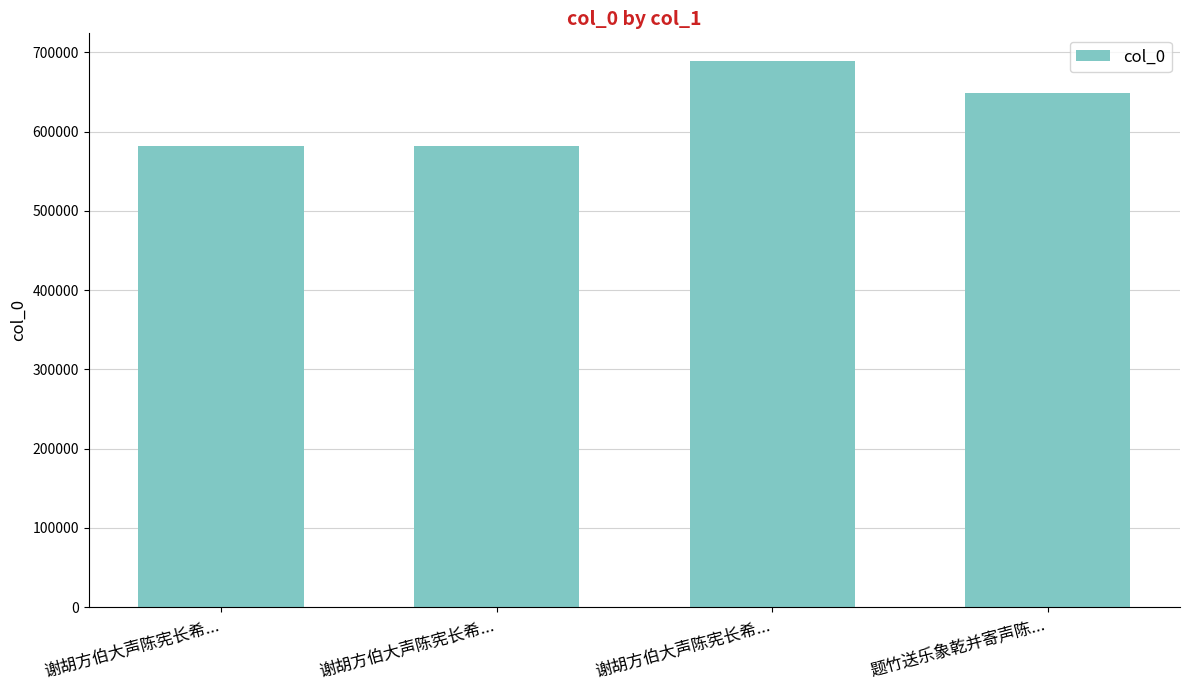

At which category does the chart reach its minimum across all series?

谢胡方伯大声陈宪长希...